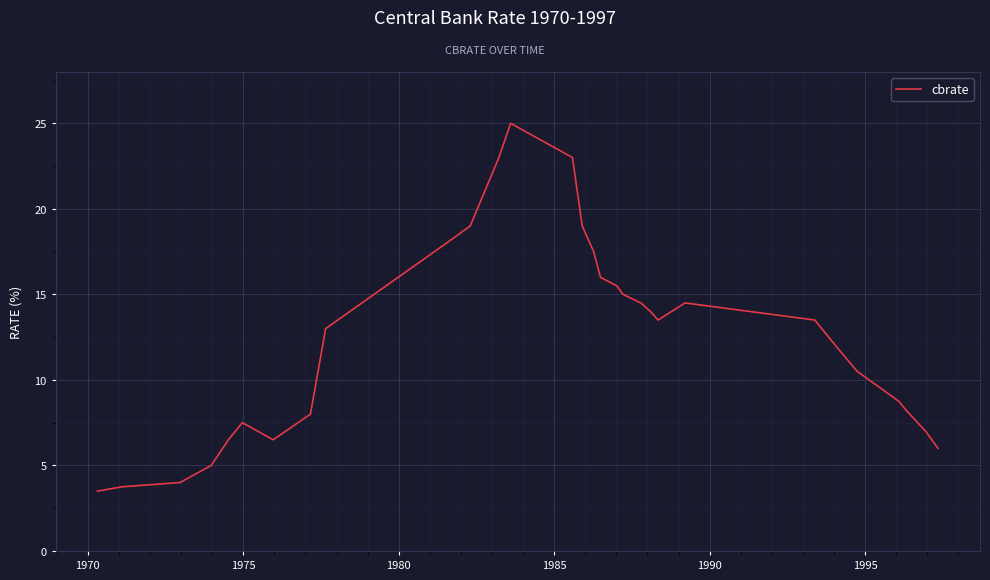

What is the maximum value shown in the chart?

25.0